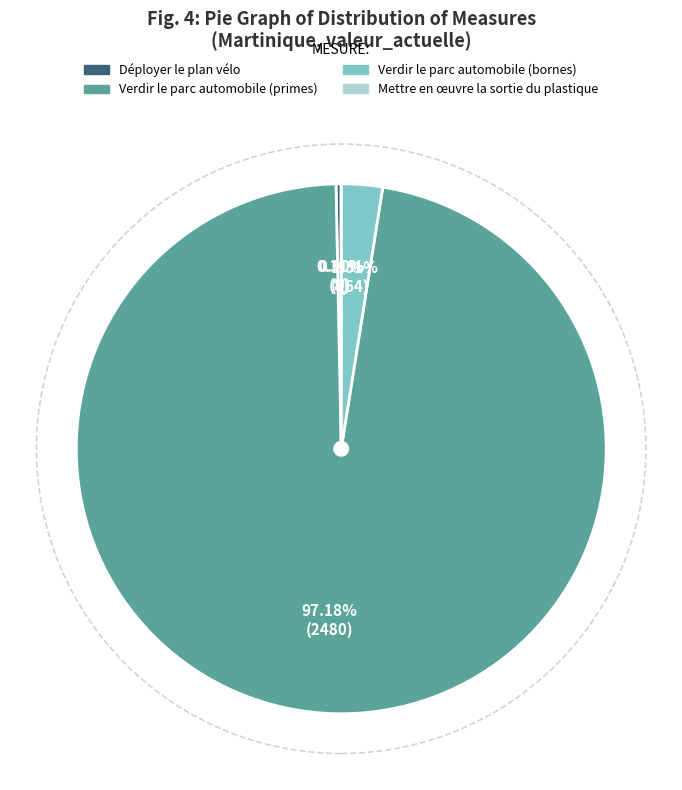

Does any single category account for the majority?

Yes